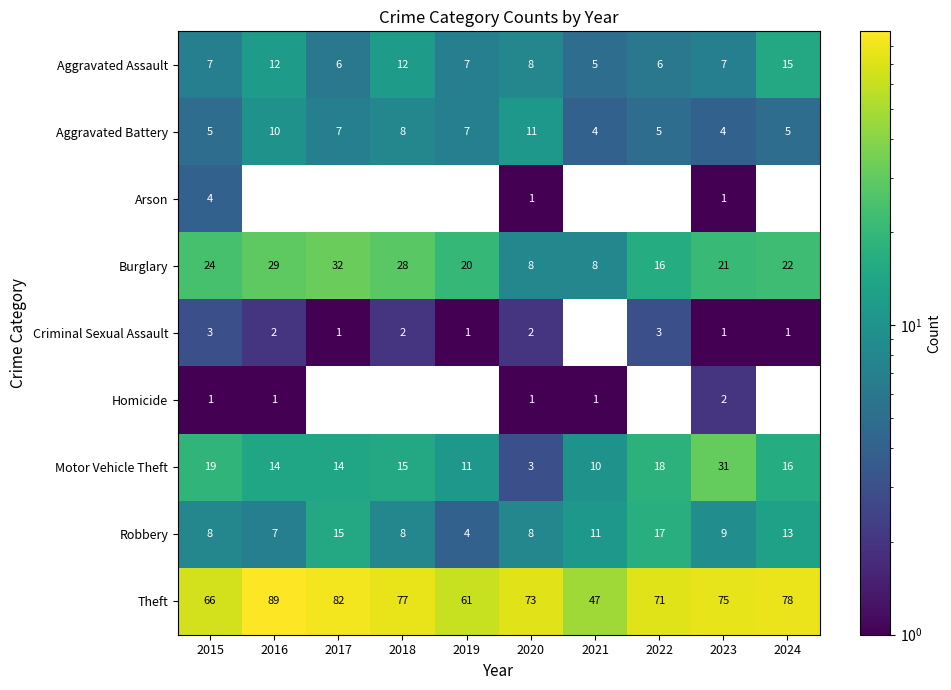

What is the difference between the highest and lowest values at 2024?

77.0